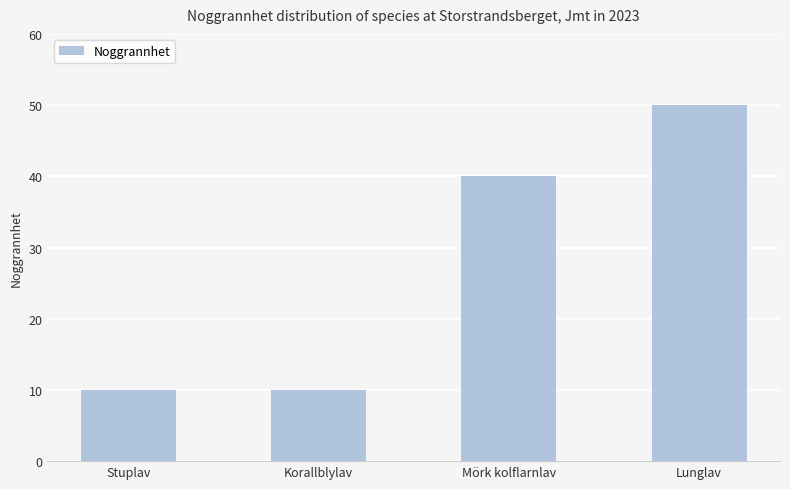

True or false: the data shows 21 at Mörk kolflarnlav.

False